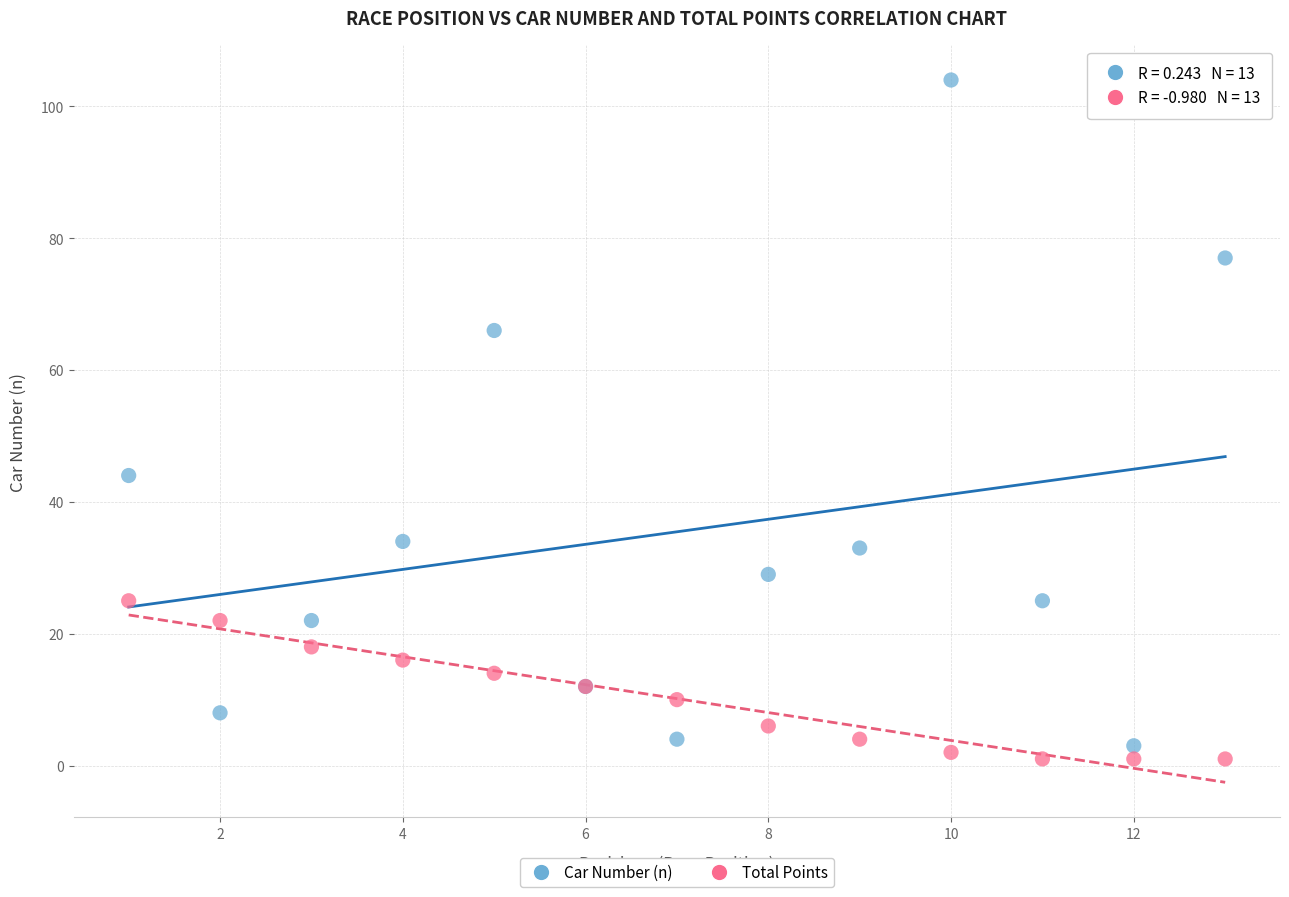

Which series has the largest Y range (max minus min)?

Car Number (n)